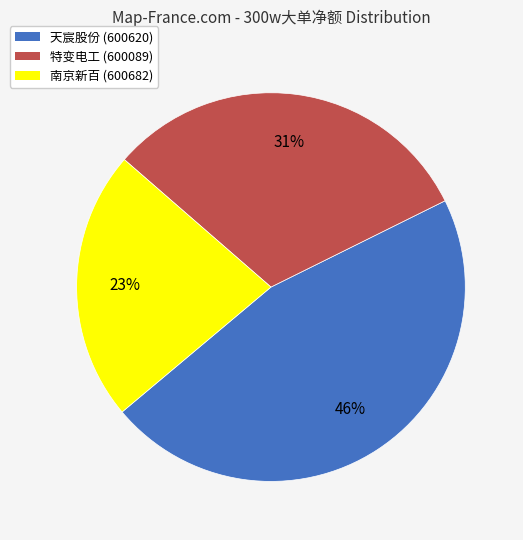

Is there any slice that represents more than half of the pie?

No